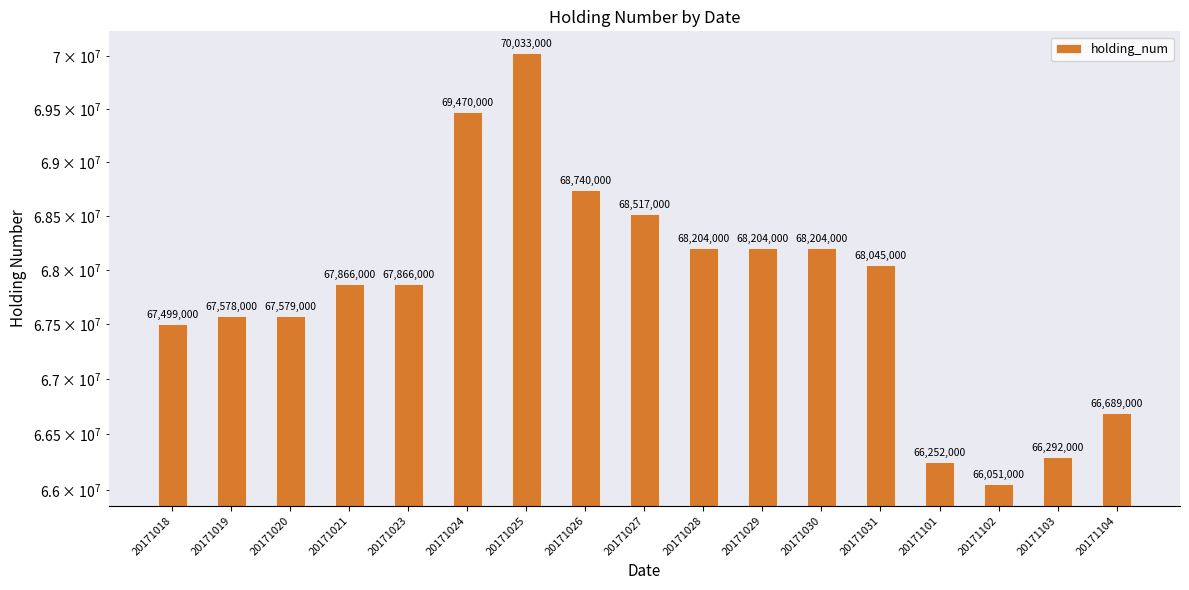

At which label does the data first exceed 67866000?

20171024